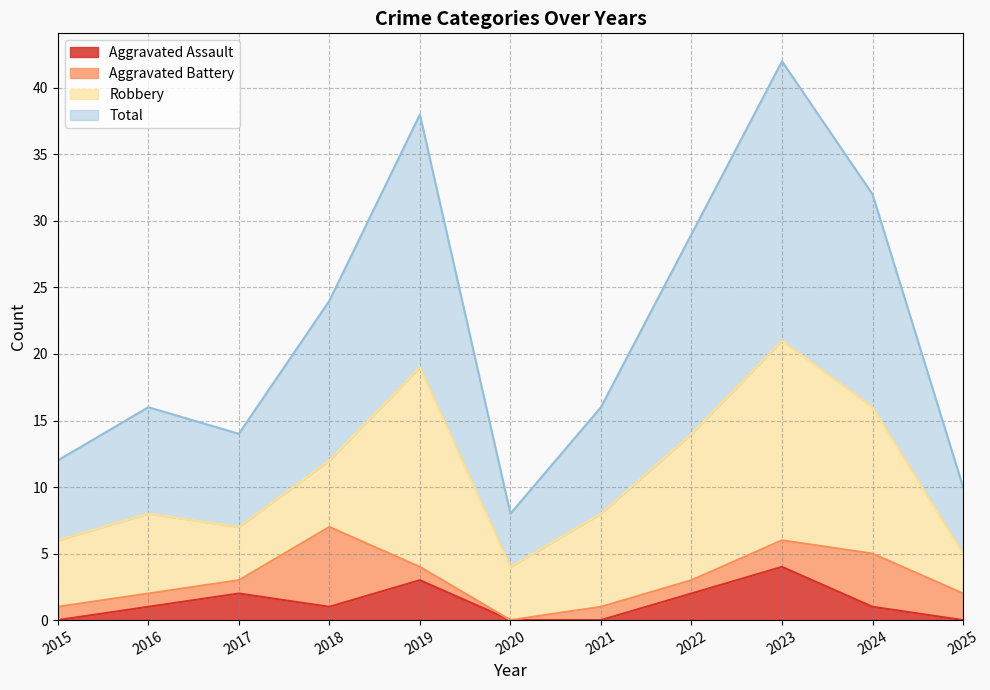

How many categories are shown in the chart?

11